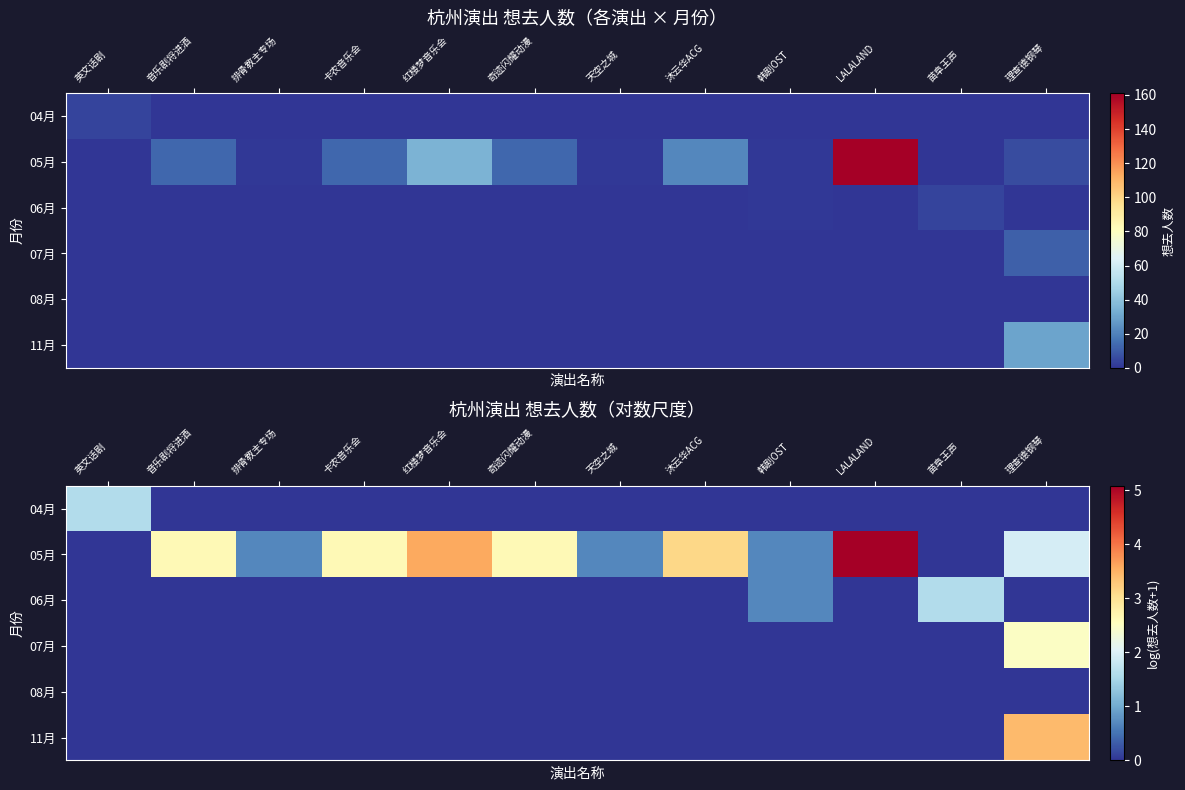

What is the greatest value displayed?

5.1